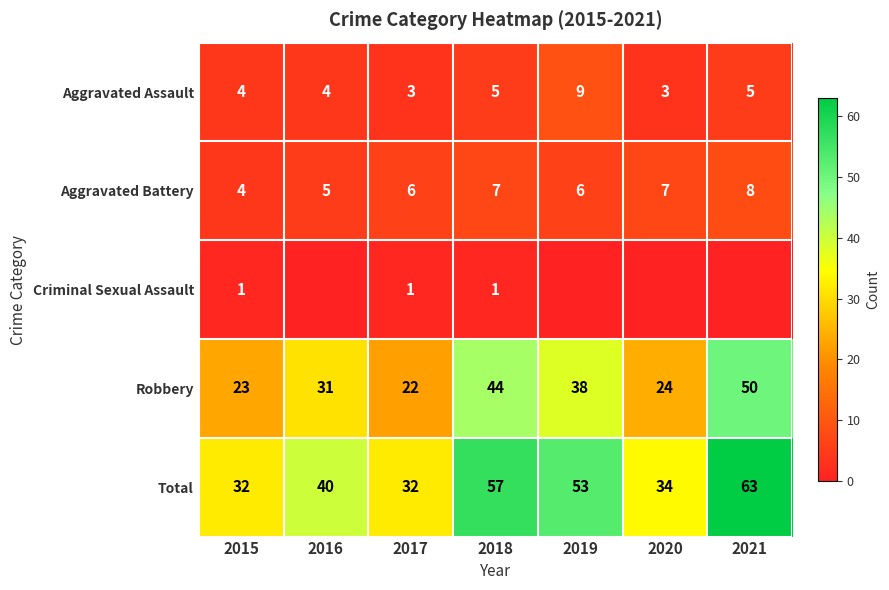

At 2018, list the series in order from smallest to largest.

Criminal Sexual Assault, Aggravated Assault, Aggravated Battery, Robbery, Total